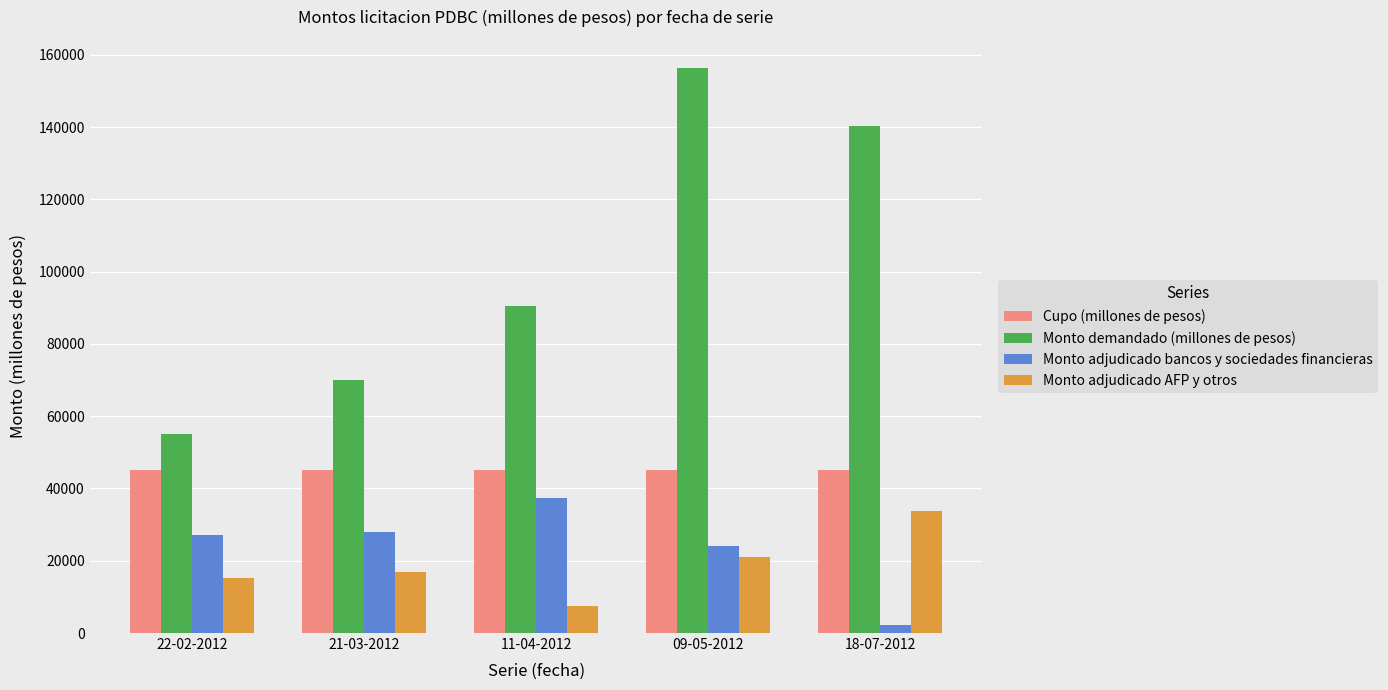

Which series has the largest total across all categories?

Monto demandado (millones de pesos)